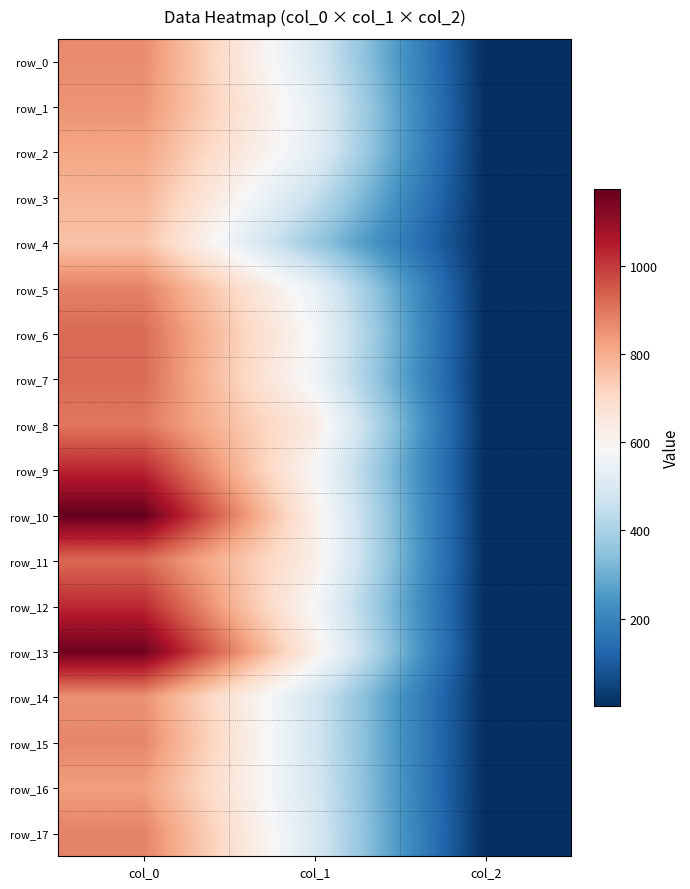

The row_2 series shows 2.0 at col_2. True or false?

True